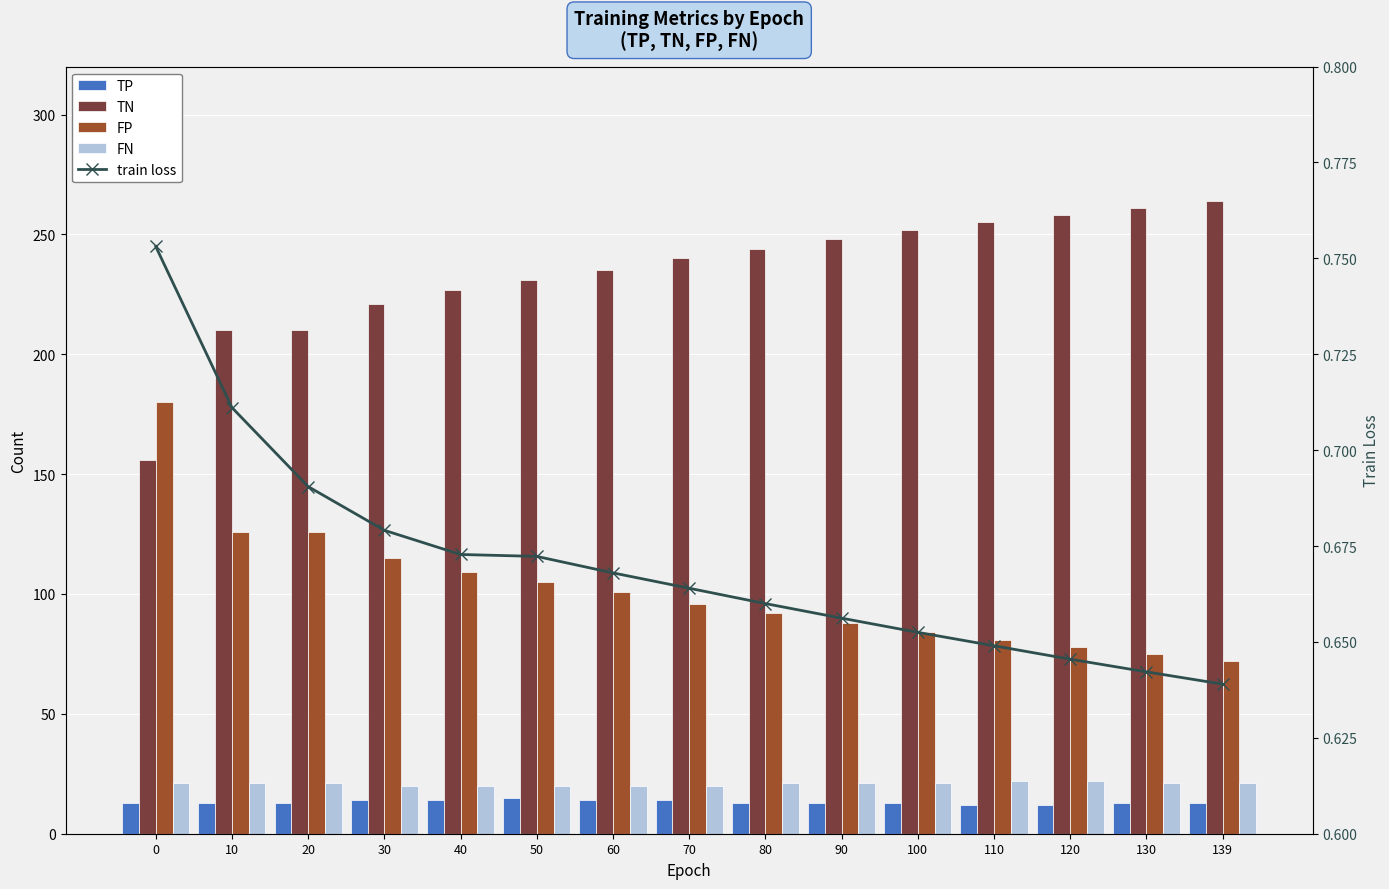

Reading left to right, extract all data points from this chart.

TP: 0=13.0	10=13.0	20=13.0	30=14.0	40=14.0	50=15.0	60=14.0	70=14.0	80=13.0	90=13.0	100=13.0	110=12.0	120=12.0	130=13.0	139=13.0
TN: 0=156.0	10=210.0	20=210.0	30=221.0	40=227.0	50=231.0	60=235.0	70=240.0	80=244.0	90=248.0	100=252.0	110=255.0	120=258.0	130=261.0	139=264.0
FP: 0=180.0	10=126.0	20=126.0	30=115.0	40=109.0	50=105.0	60=101.0	70=96.0	80=92.0	90=88.0	100=84.0	110=81.0	120=78.0	130=75.0	139=72.0
FN: 0=21.0	10=21.0	20=21.0	30=20.0	40=20.0	50=20.0	60=20.0	70=20.0	80=21.0	90=21.0	100=21.0	110=22.0	120=22.0	130=21.0	139=21.0
train loss: 0=0.8	10=0.7	20=0.7	30=0.7	40=0.7	50=0.7	60=0.7	70=0.7	80=0.7	90=0.7	100=0.7	110=0.6	120=0.6	130=0.6	139=0.6